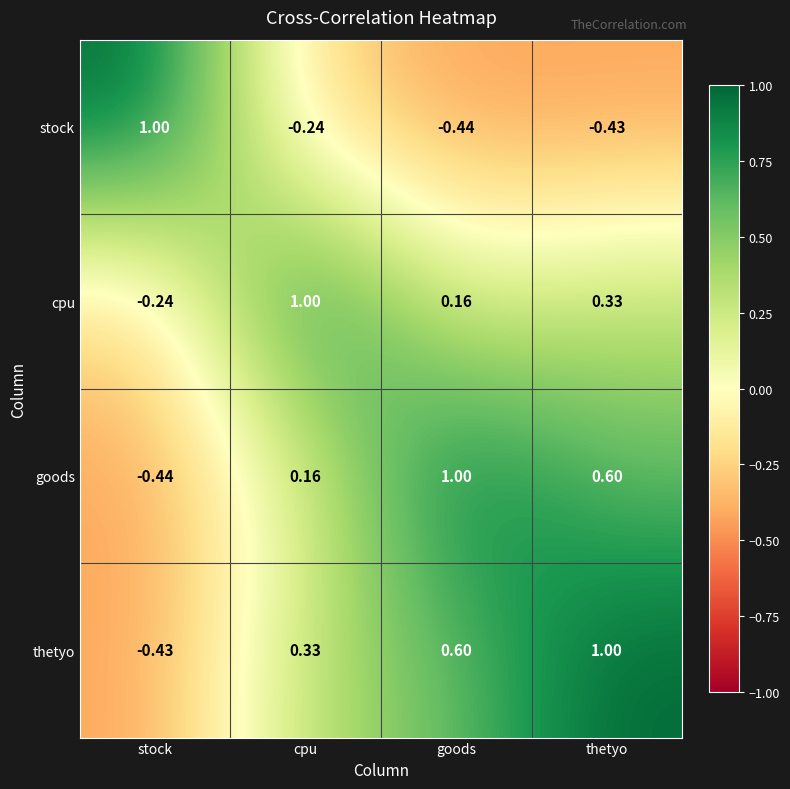

At which label is cpu closest to 0?

goods